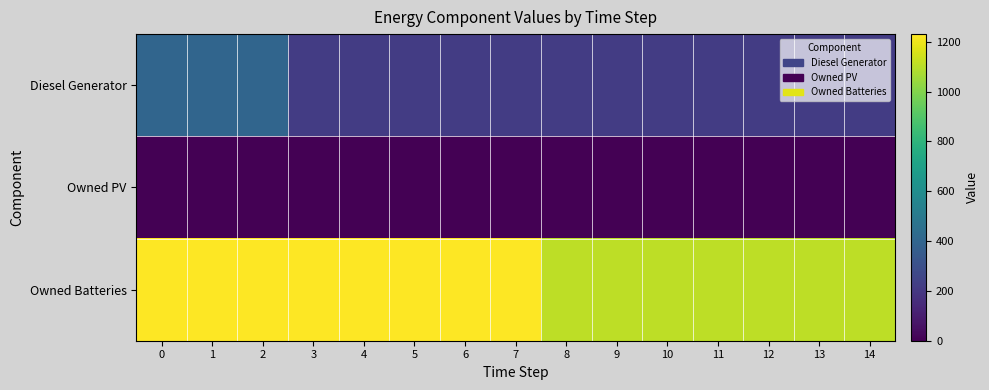

What is the difference between the highest and lowest values at 11?

1110